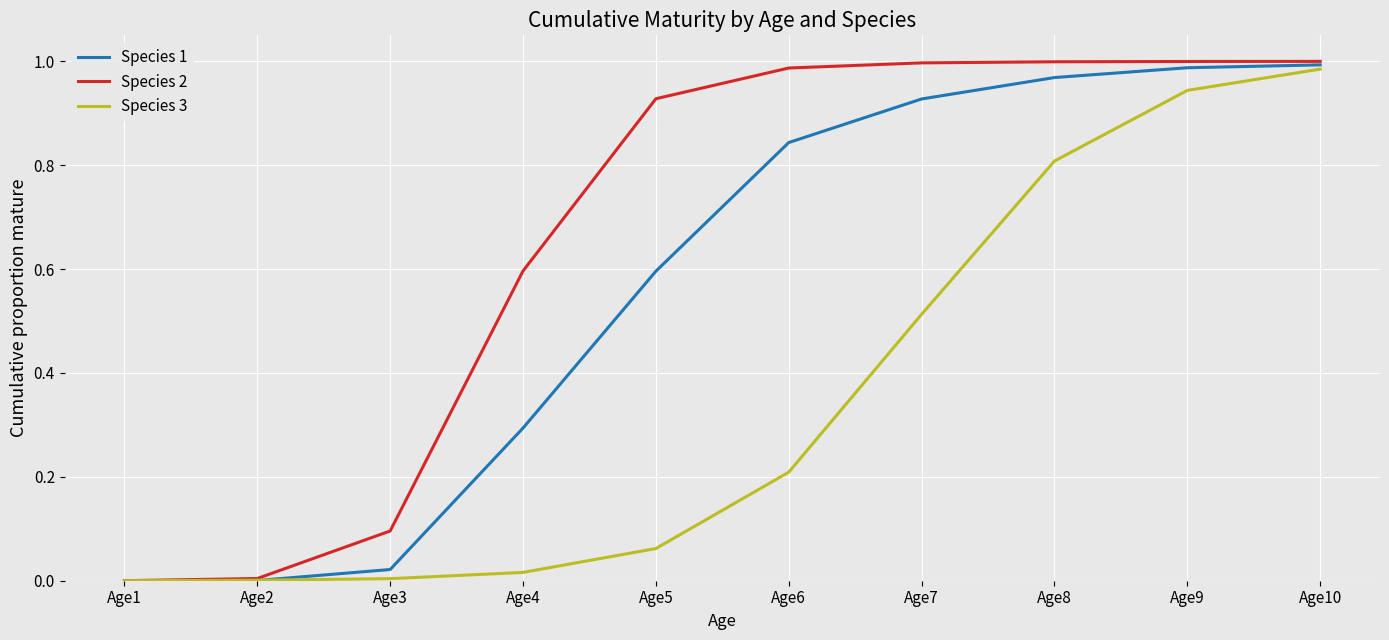

Is it true that Species 1 equals 1.0 at Age9?

True